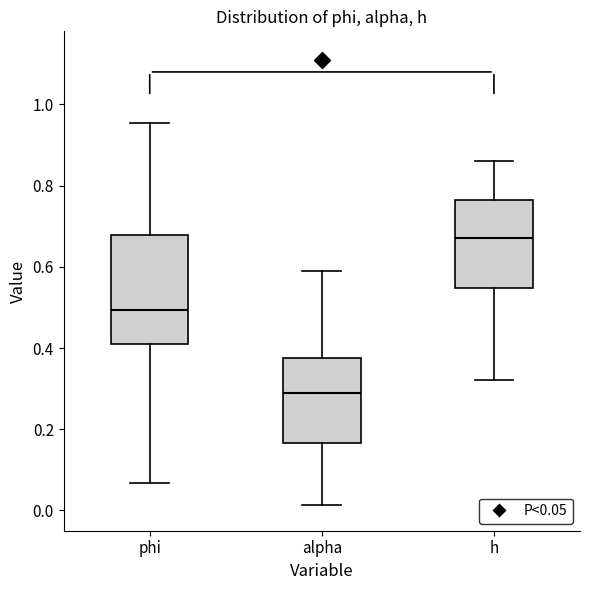

Which box is the tallest, from its lower edge to its upper edge?

phi